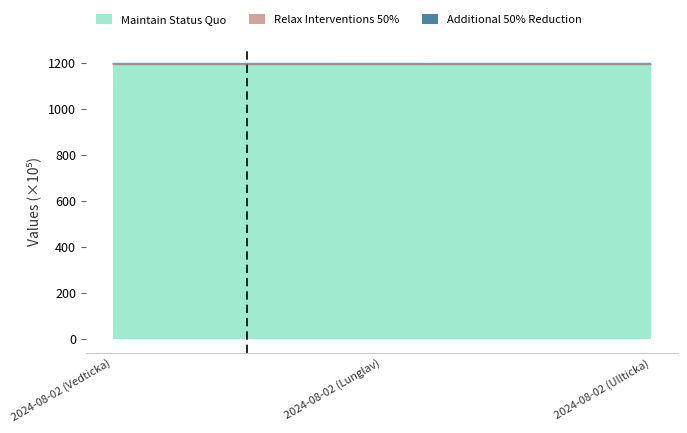

At which label is Relax Interventions 50% closest to 1190?

2024-08-02 (Lunglav)